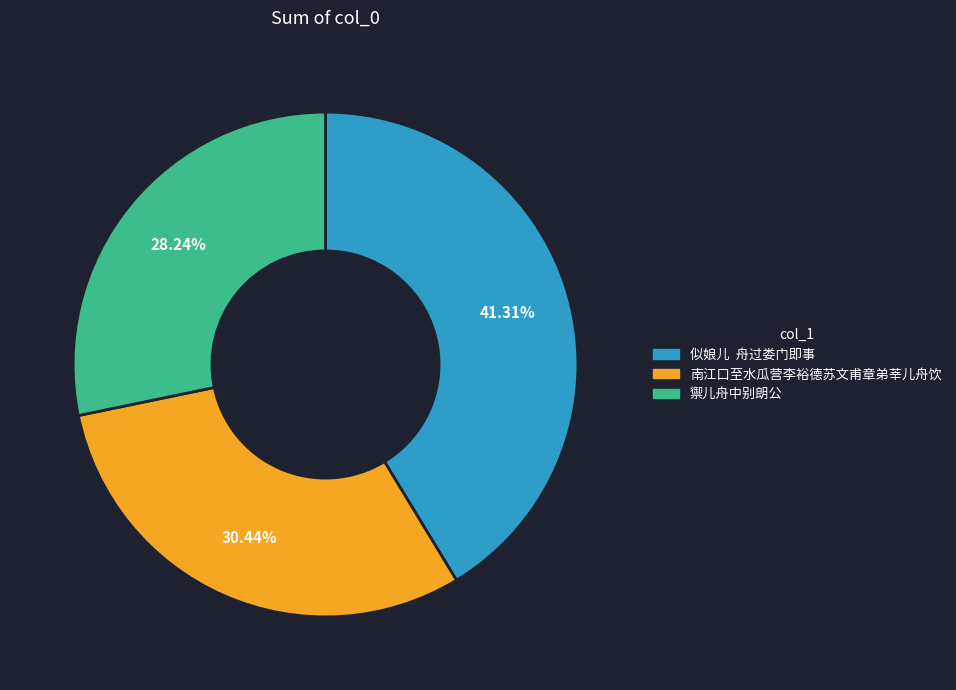

To the nearest percent, what is the difference between the largest and smallest slice percentages?

13%